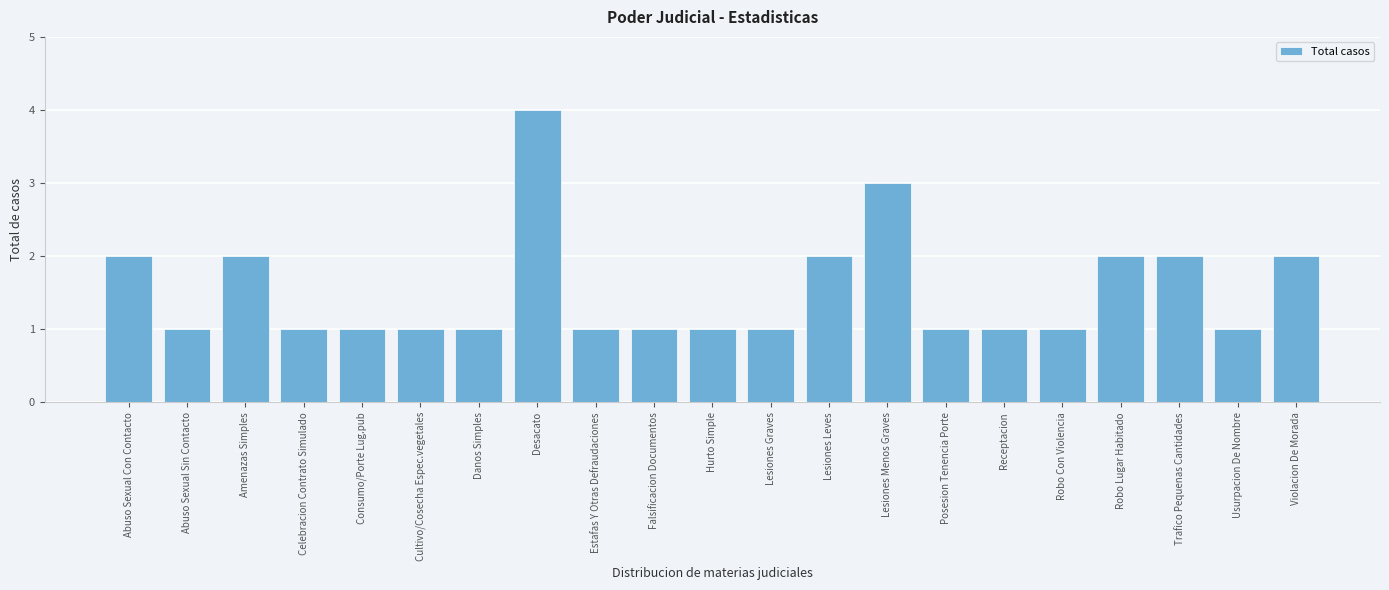

Reading left to right, extract all data points from this chart.

Abuso Sexual Con Contacto=2	Abuso Sexual Sin Contacto=1	Amenazas Simples=2	Celebracion Contrato Simulado=1	Consumo/Porte Lug.pub=1	Cultivo/Cosecha Espec.vegetales=1	Danos Simples=1	Desacato=4	Estafas Y Otras Defraudaciones=1	Falsificacion Documentos=1	Hurto Simple=1	Lesiones Graves=1	Lesiones Leves=2	Lesiones Menos Graves=3	Posesion Tenencia Porte=1	Receptacion=1	Robo Con Violencia=1	Robo Lugar Habitado=2	Trafico Pequenas Cantidades=2	Usurpacion De Nombre=1	Violacion De Morada=2